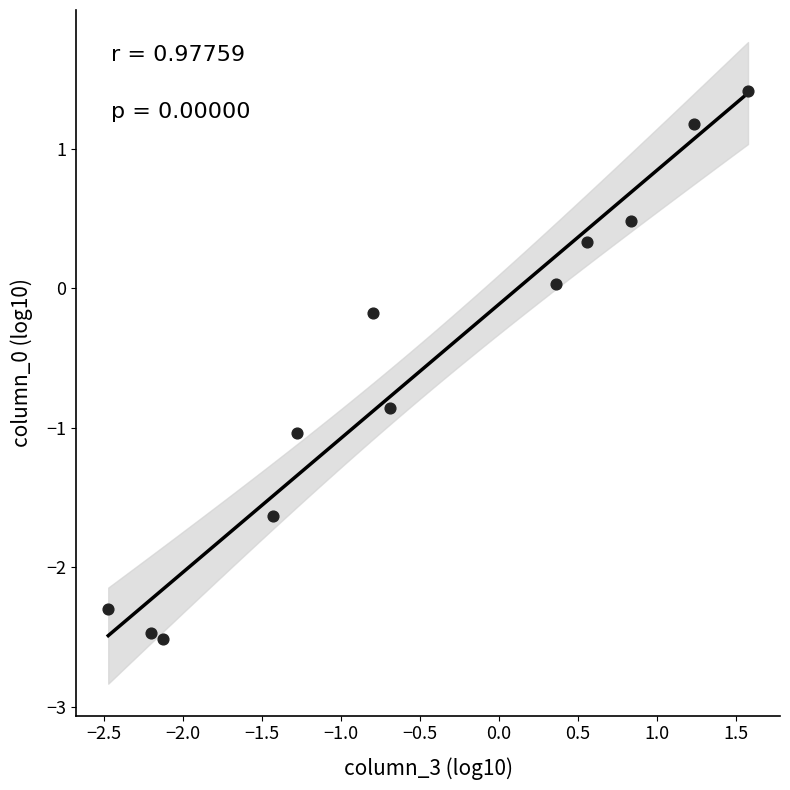

What is the range of X values (max minus min)?

4.1